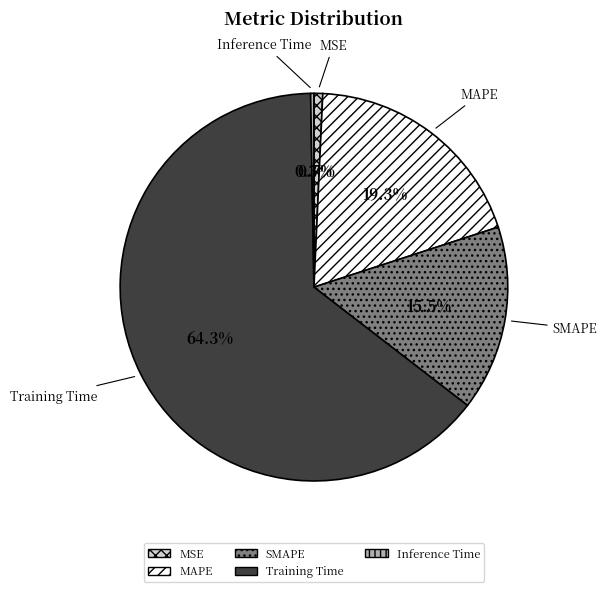

How much of the chart is everything except MSE?

99.3%